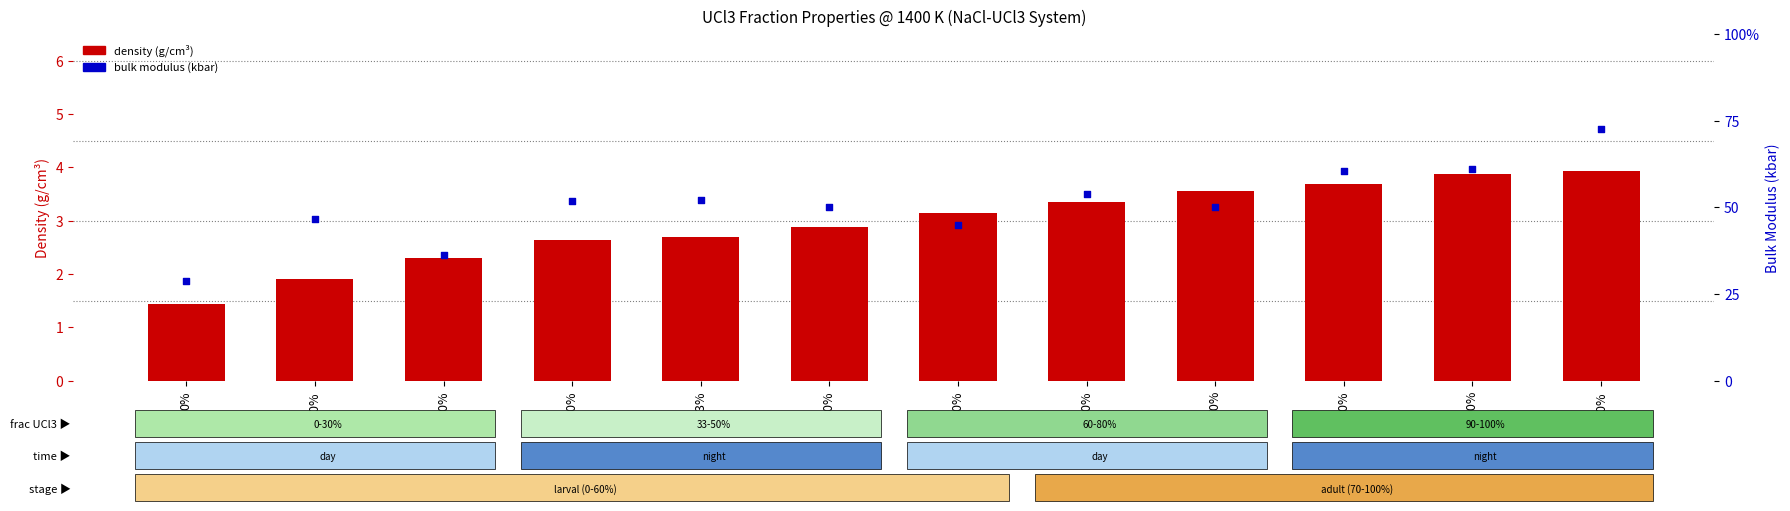

At how many categories does at least one series exceed 22?

12